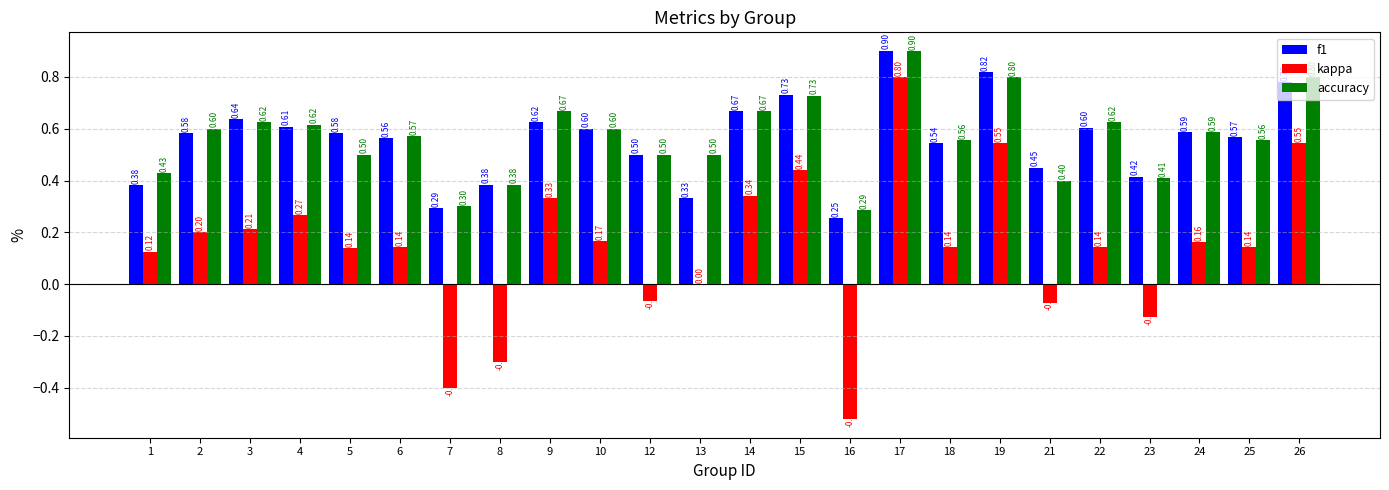

Are the bars horizontal?

No